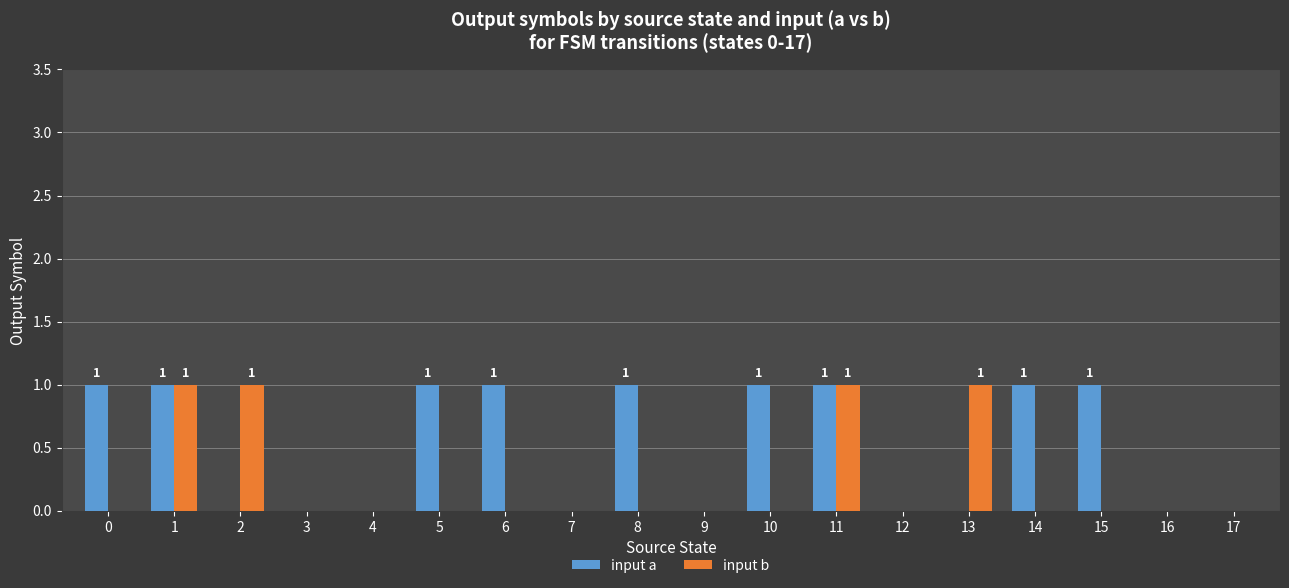

Is it true that input b equals 0 at 5?

True